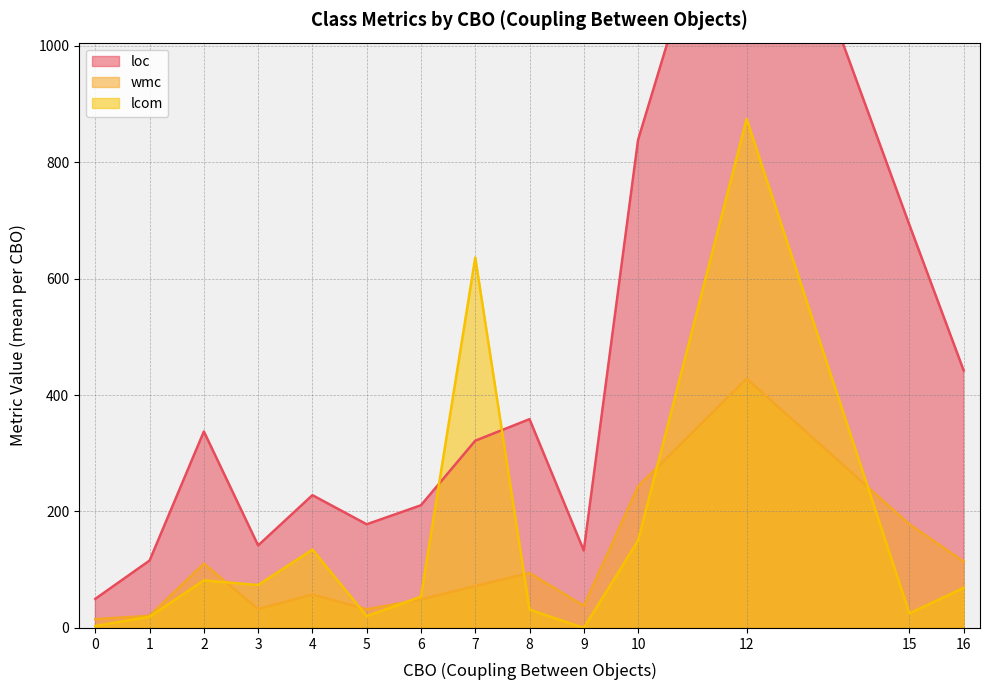

The value of wmc at 12 is 297.4. True or false?

False